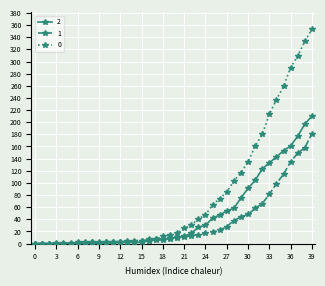

At how many categories does at least one series exceed 224?

6